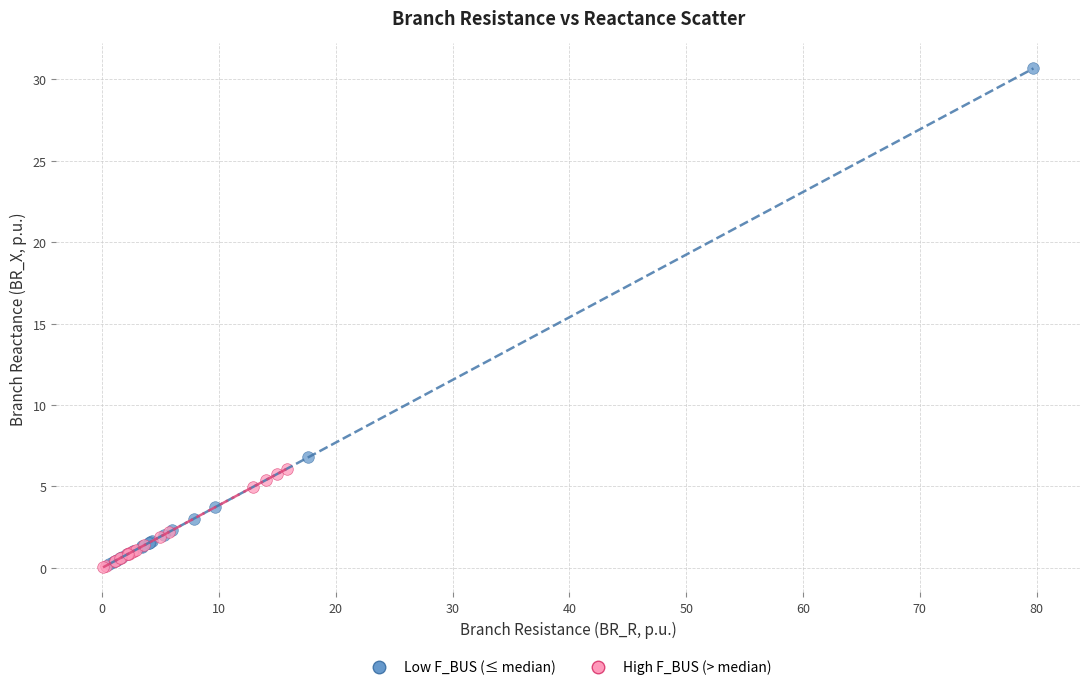

Which series contains the highest Y value?

Low F_BUS (≤ median)